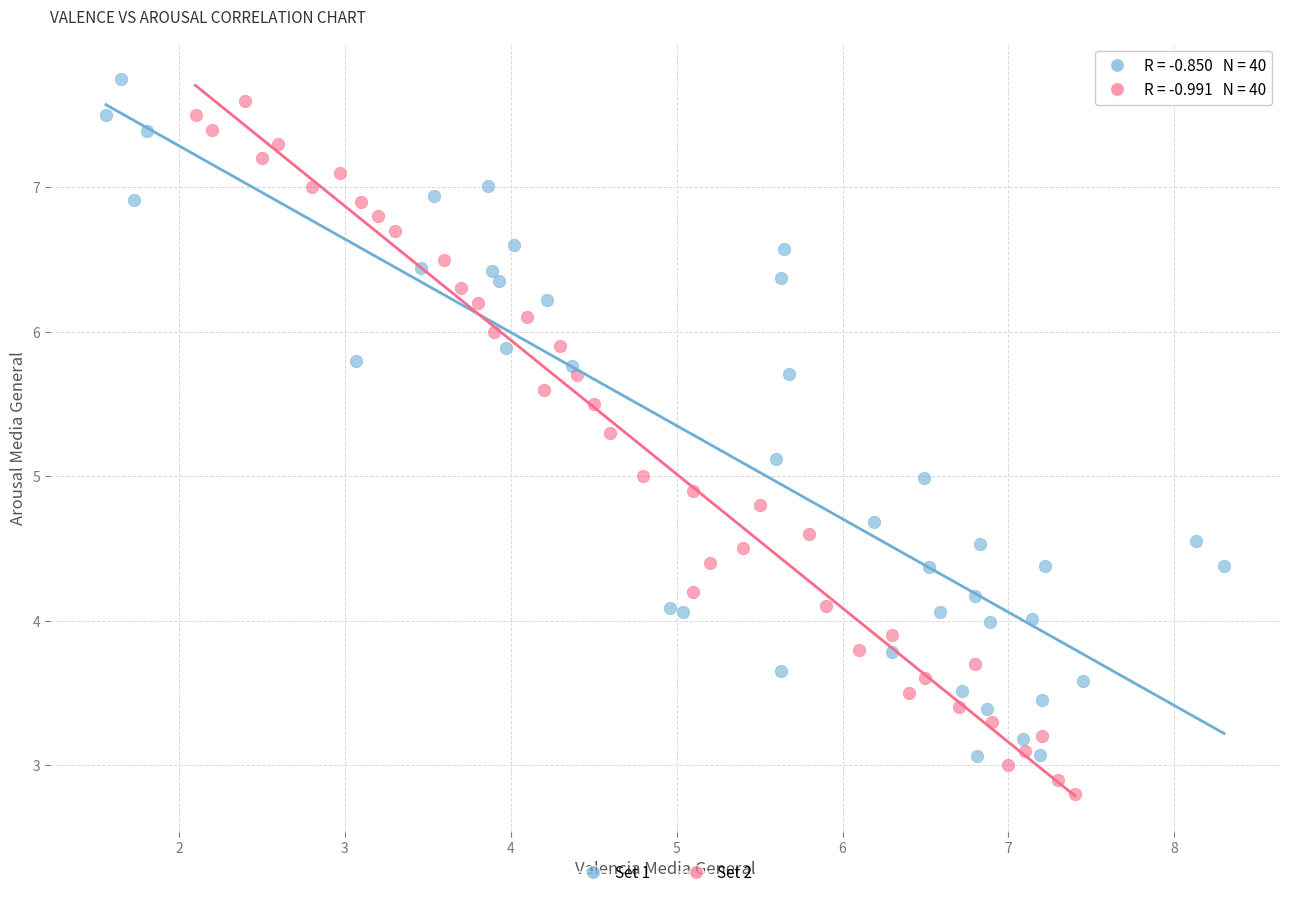

Which series has the largest Y range (max minus min)?

Set 2